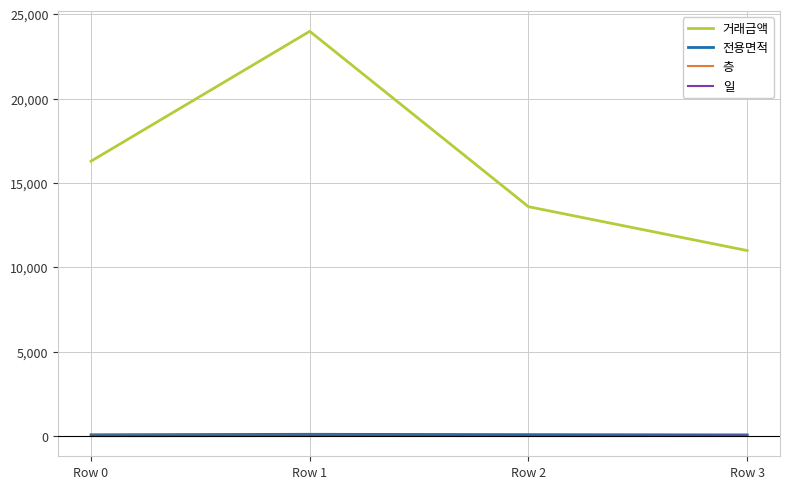

Which label corresponds to the largest value in the chart?

Row 1